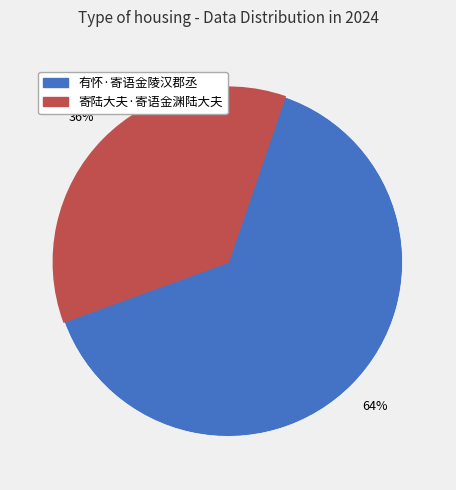

How many slices are in this pie chart?

2